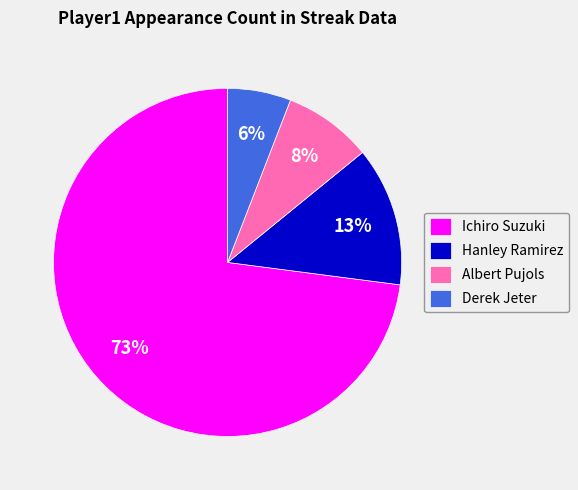

Is the sum of Hanley Ramirez and Ichiro Suzuki greater than half?

Yes